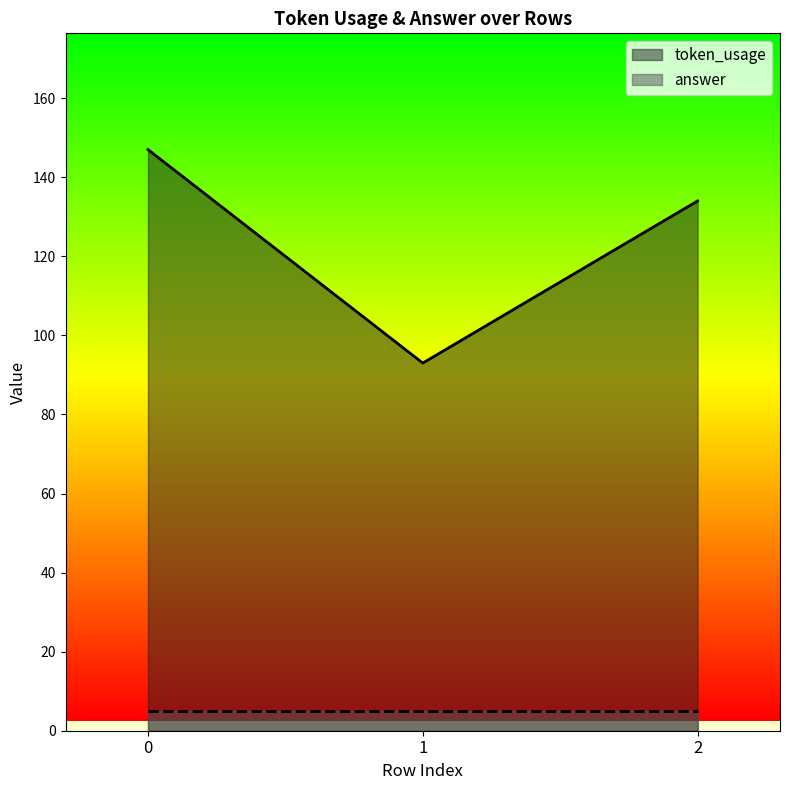

What is the change in value from 1 to 2?

+41